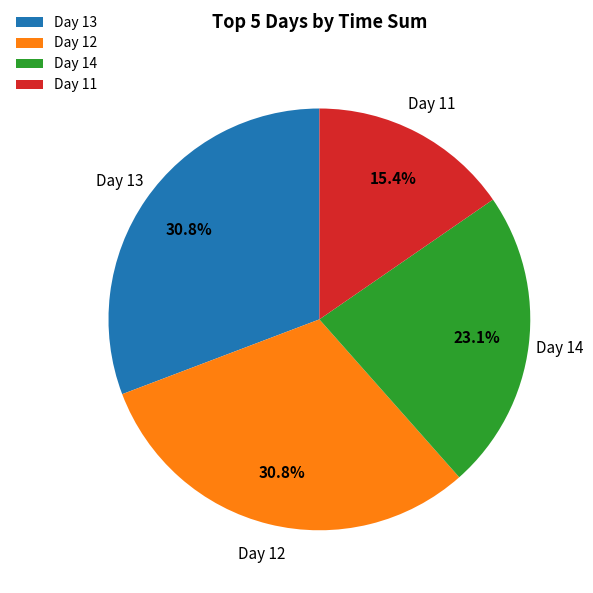

Does Day 11 account for over 50% of the chart?

No